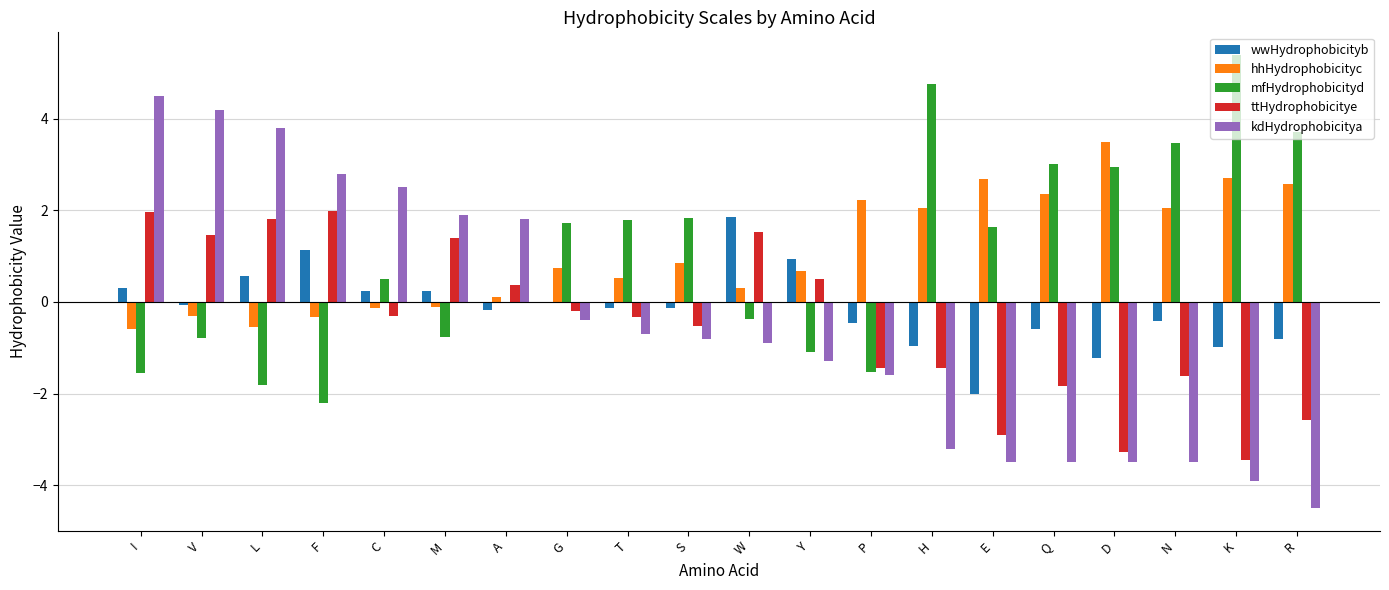

Is the value of kdHydrophobicitya at F greater than the value of hhHydrophobicityc at C?

Yes